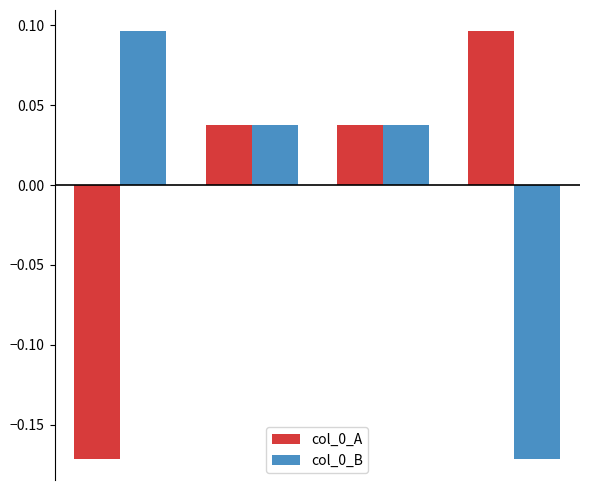

How many col_0_B values are between 0 and 1?

3